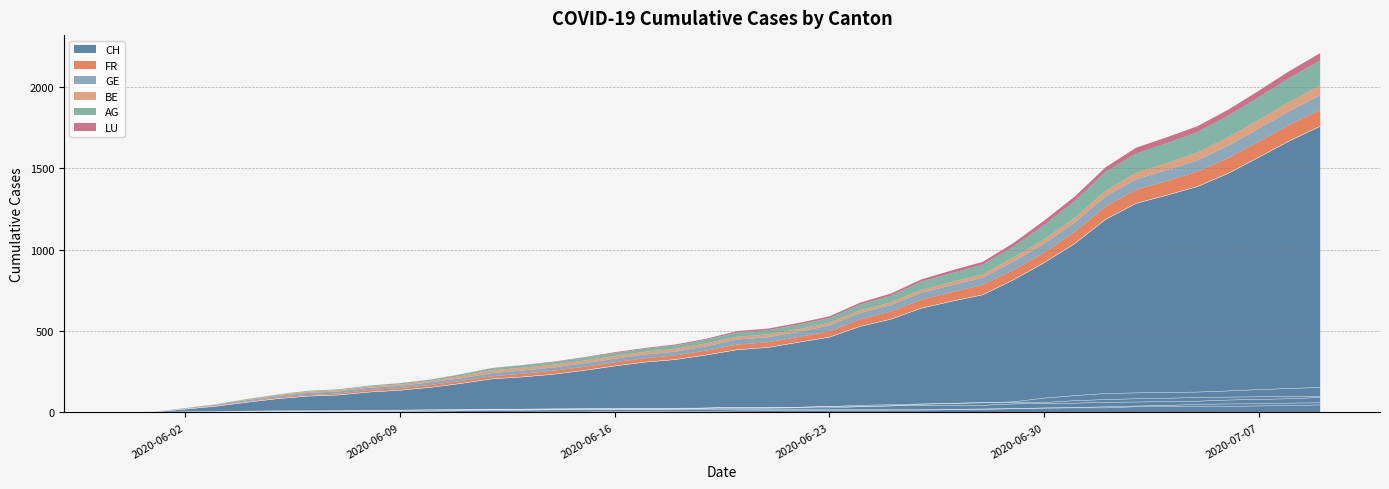

True or false: BE has a value of 5 at 2020-06-17.

False